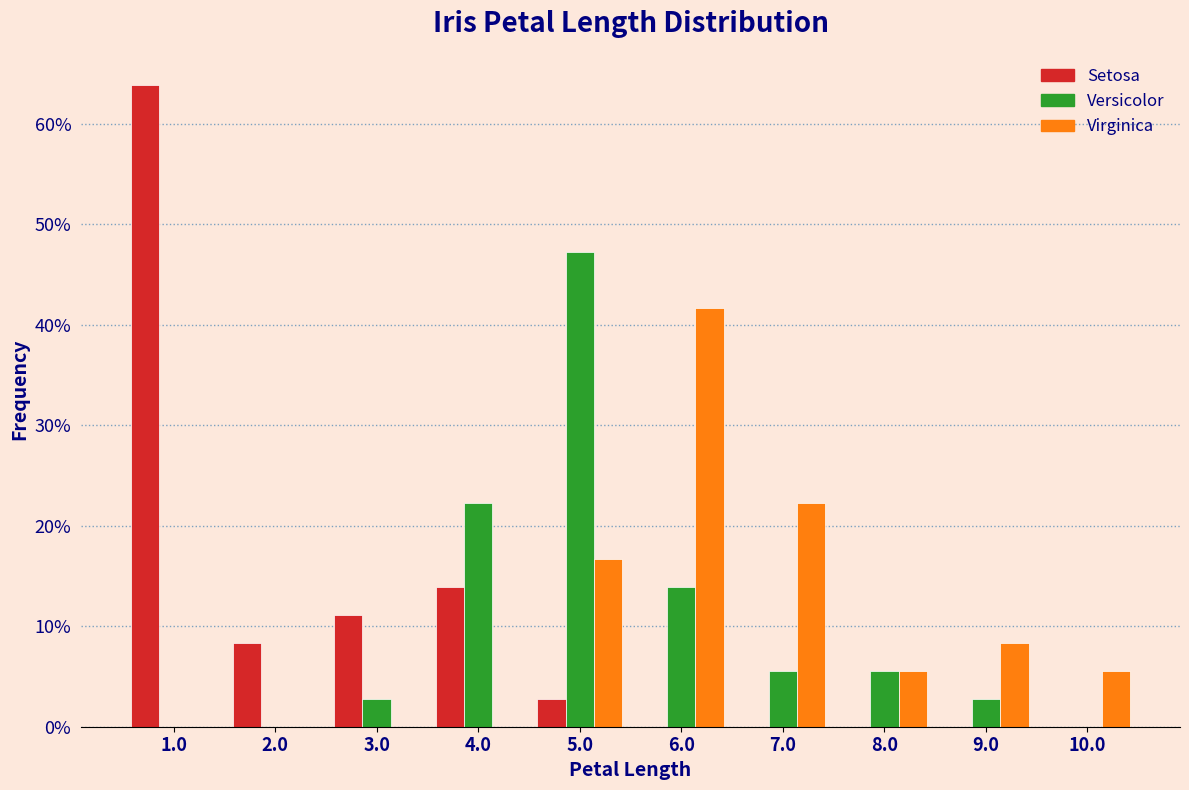

What is the maximum value shown in the chart?

63.9